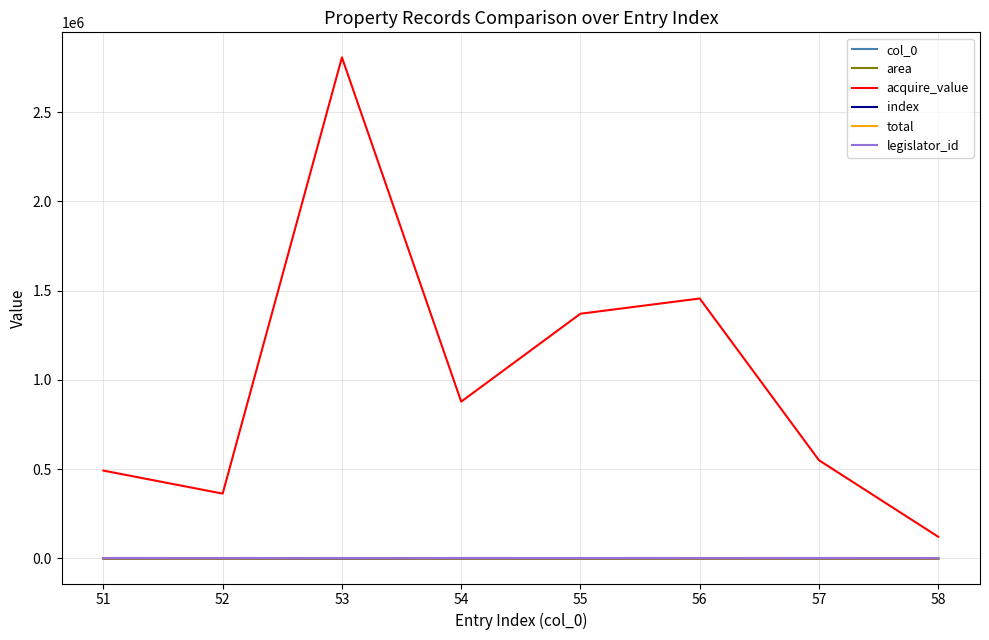

What is the maximum value for area?

954.4